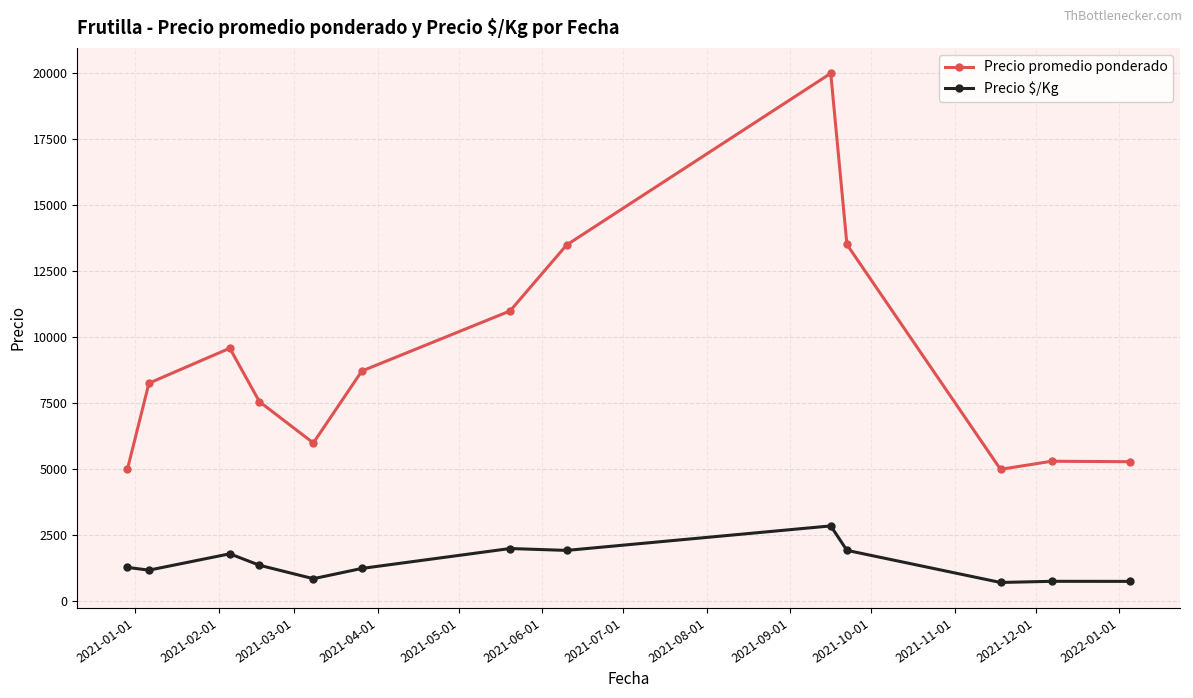

What is the sum of all Precio promedio ponderado values?

118751